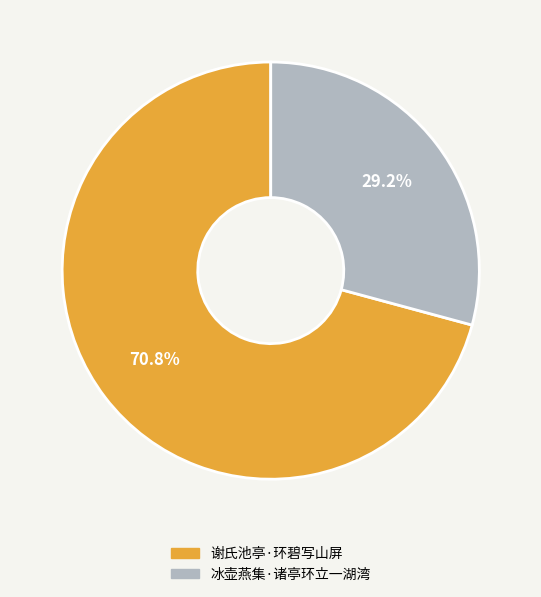

How many slices are in this pie chart?

2